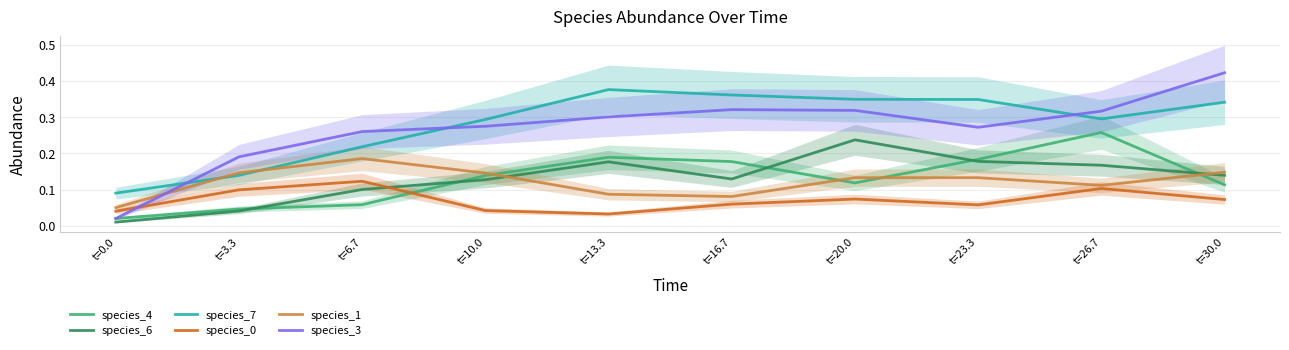

Rank the categories by species_7 value from lowest to highest.

t=0.0, t=3.3, t=6.7, t=10.0, t=26.7, t=30.0, t=23.3, t=20.0, t=16.7, t=13.3